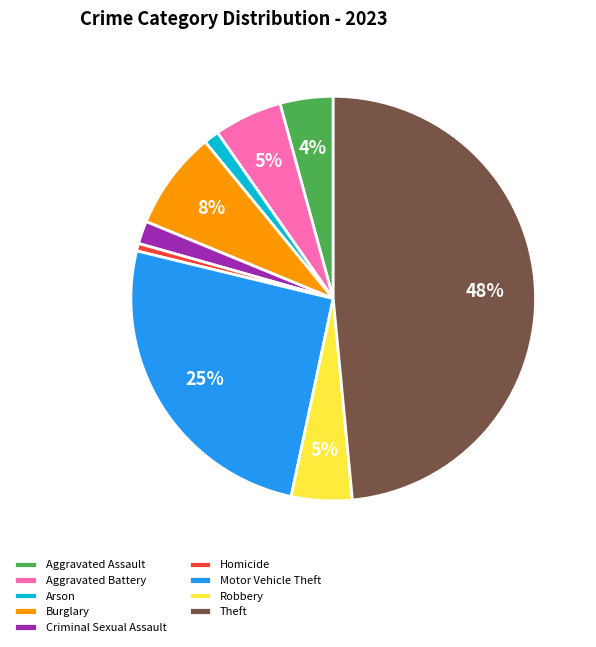

Which slice is the largest?

Theft